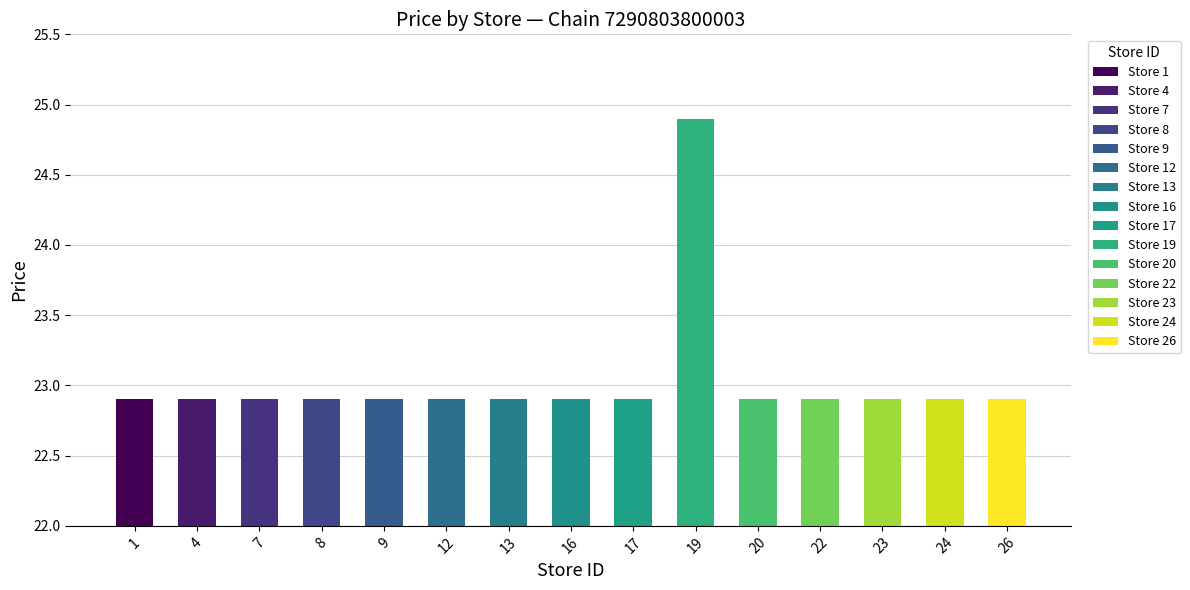

What is the change in value from 19 to 23?

-2.0